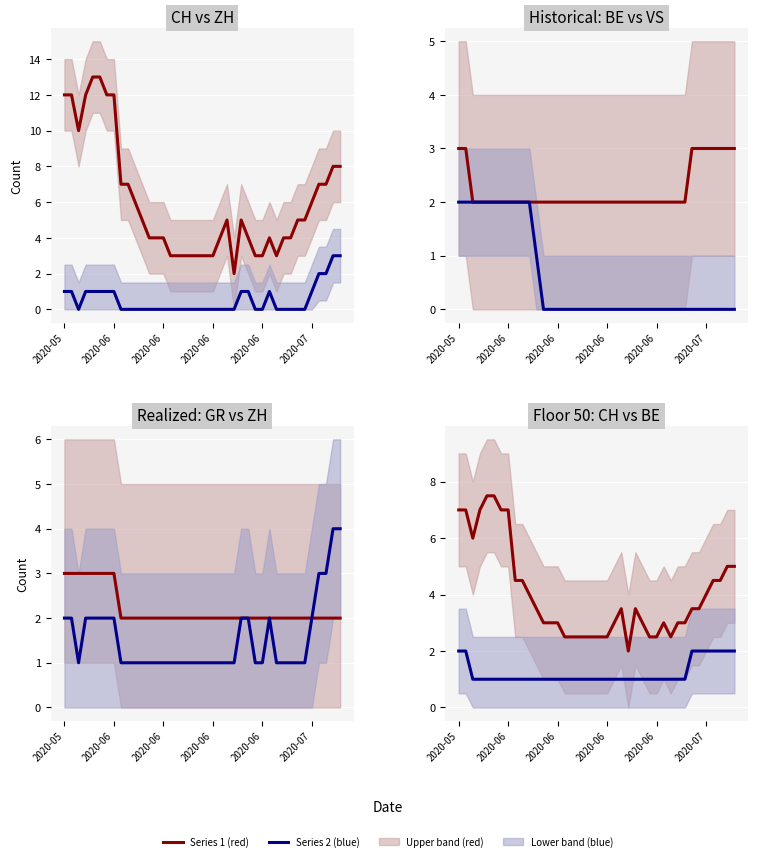

At how many categories does at least one series exceed 6?

7